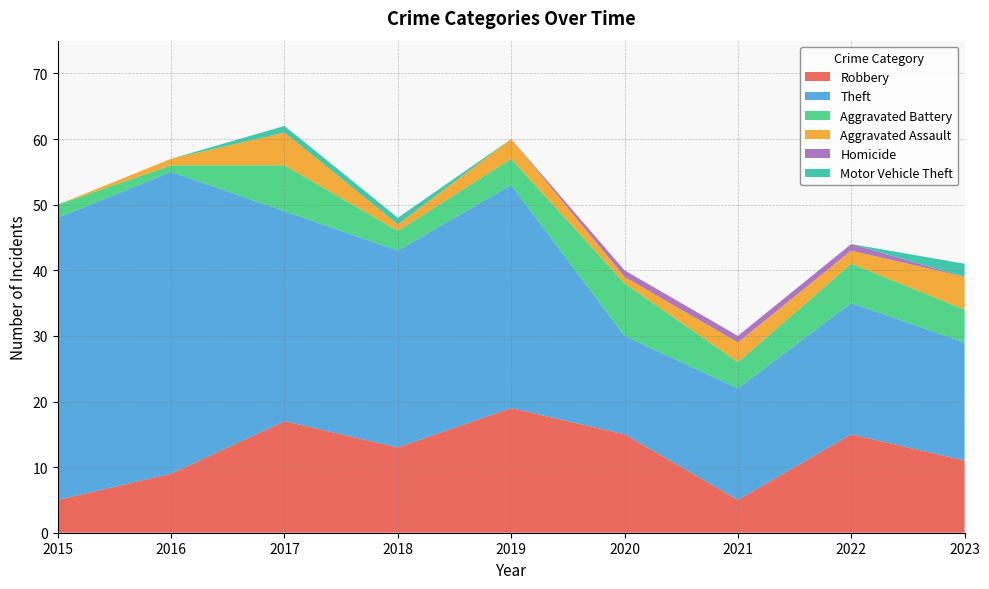

Reading left to right, extract all data points from this chart.

Robbery: 5	9	17	13	19	15	5	15	11
Theft: 43	46	32	30	34	15	17	20	18
Aggravated Battery: 2	1	7	3	4	8	4	6	5
Aggravated Assault: 0	1	5	1	3	1	3	2	5
Homicide: 0	0	0	0	0	1	1	1	0
Motor Vehicle Theft: 0	0	1	1	0	0	0	0	2